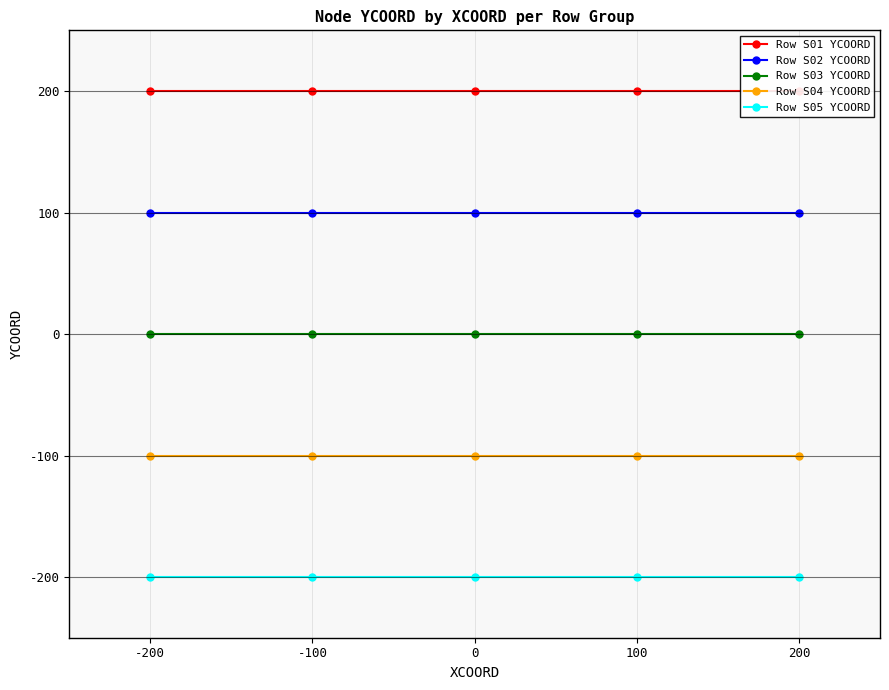

Which series has the widest spread of values?

Row S01 YCOORD